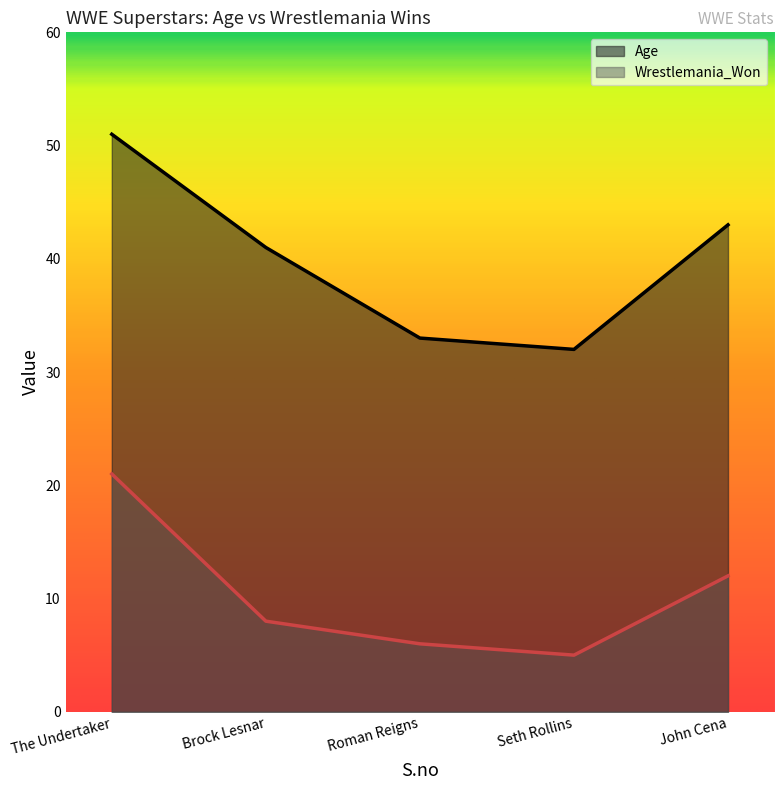

True or false: Age and Wrestlemania_Won intersect in this chart.

False